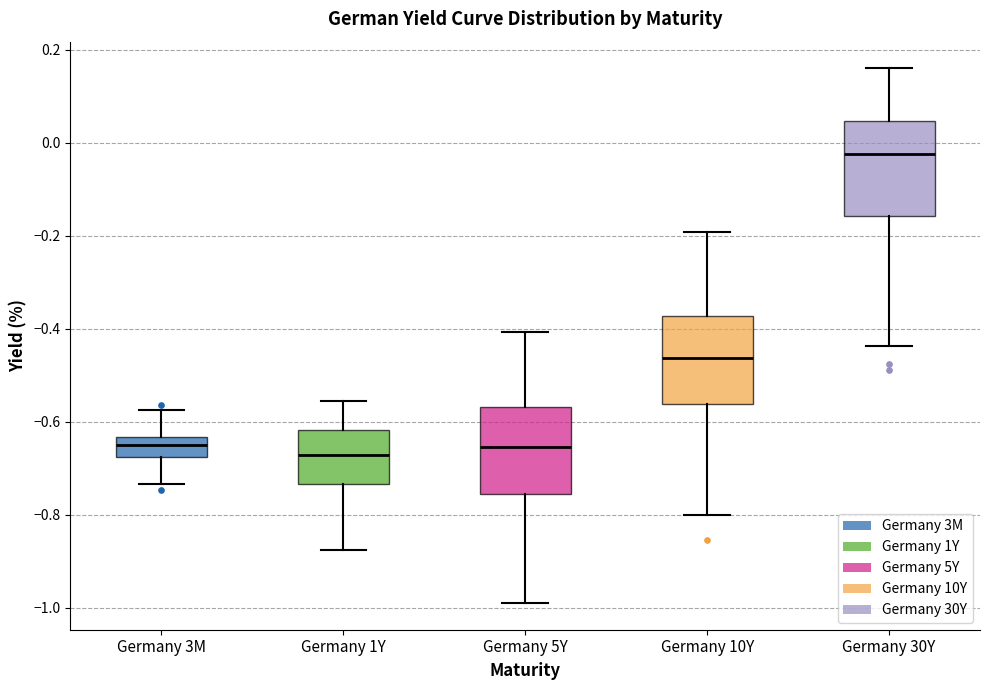

Which box's median line is the highest?

Germany 30Y